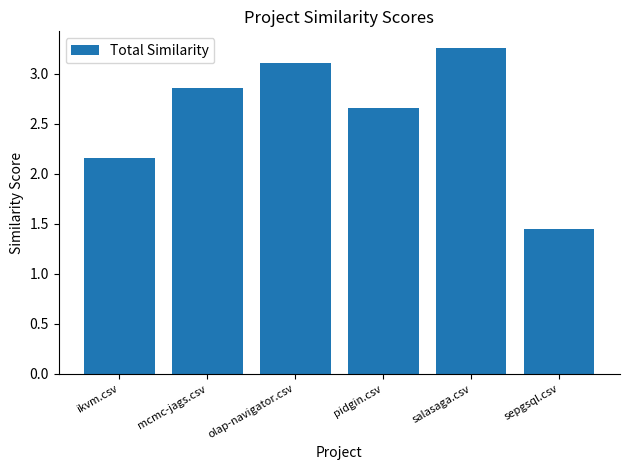

At which label does the data first exceed 2?

ikvm.csv